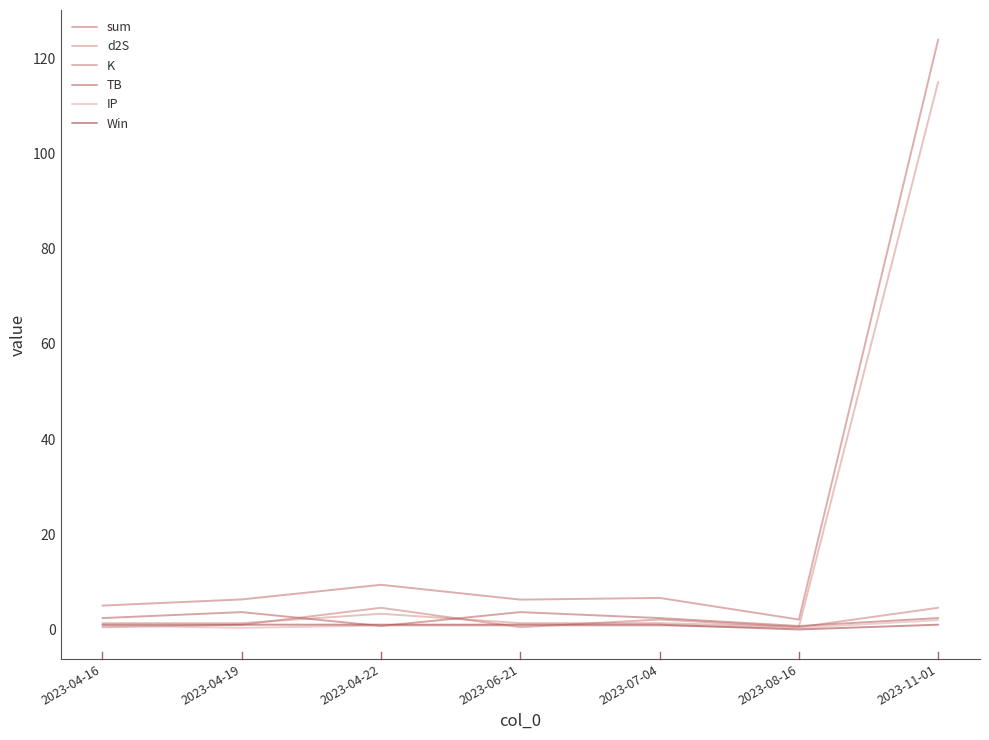

List the series in order of their peak value, highest first.

sum, d2S, K, TB, IP, Win